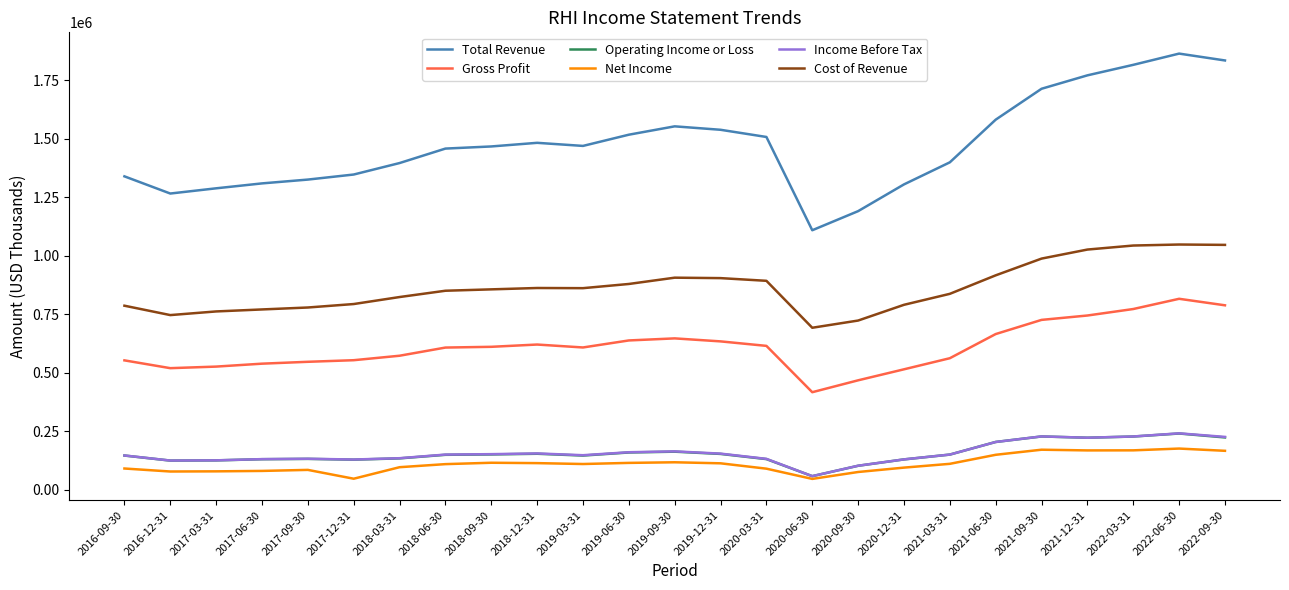

What is the maximum value for Cost of Revenue?

1047300